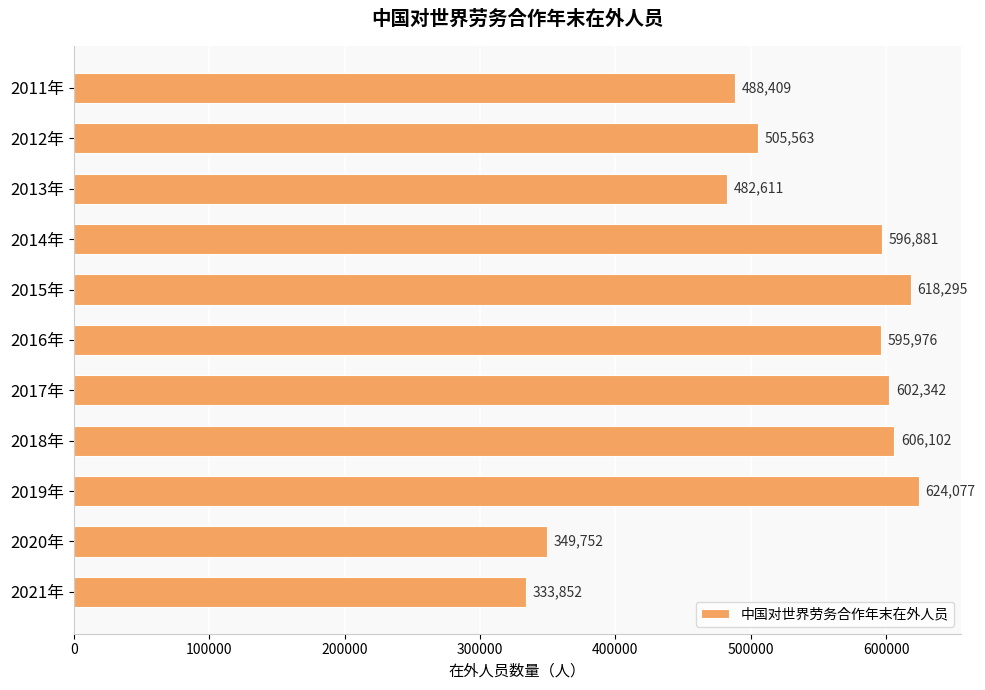

Reading top to bottom, what are all the values shown in this chart?

2011年=488409	2012年=505563	2013年=482611	2014年=596881	2015年=618295	2016年=595976	2017年=602342	2018年=606102	2019年=624077	2020年=349752	2021年=333852